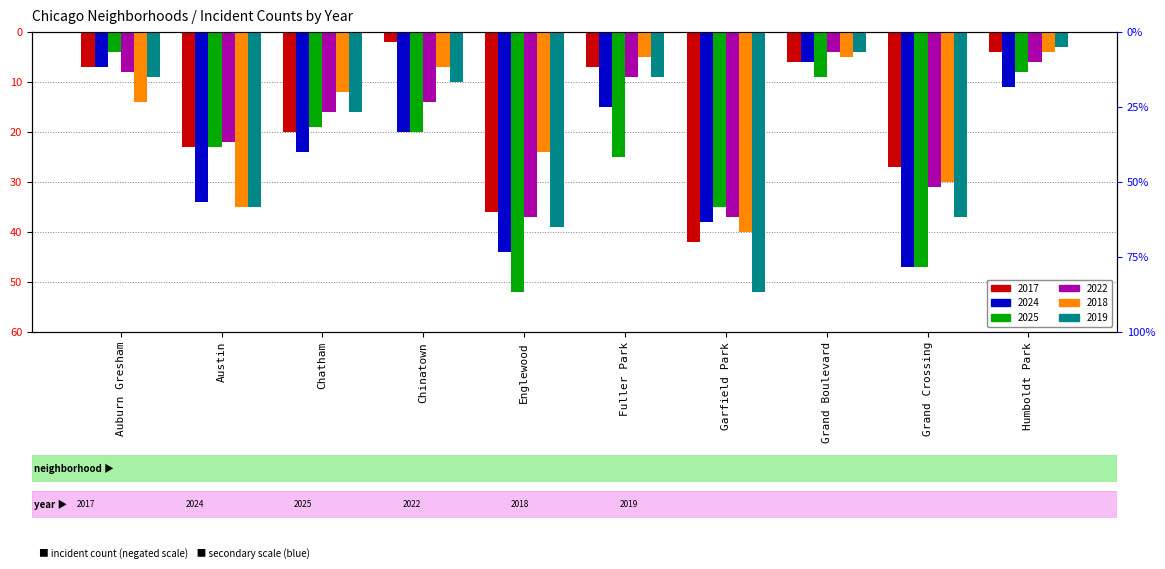

Reading left to right, transcribe all the data shown in this chart.

2017: -7	-23	-20	-2	-36	-7	-42	-6	-27	-4
2024: -7	-34	-24	-20	-44	-15	-38	-6	-47	-11
2025: -4	-23	-19	-20	-52	-25	-35	-9	-47	-8
2022: -8	-22	-16	-14	-37	-9	-37	-4	-31	-6
2018: -14	-35	-12	-7	-24	-5	-40	-5	-30	-4
2019: -9	-35	-16	-10	-39	-9	-52	-4	-37	-3